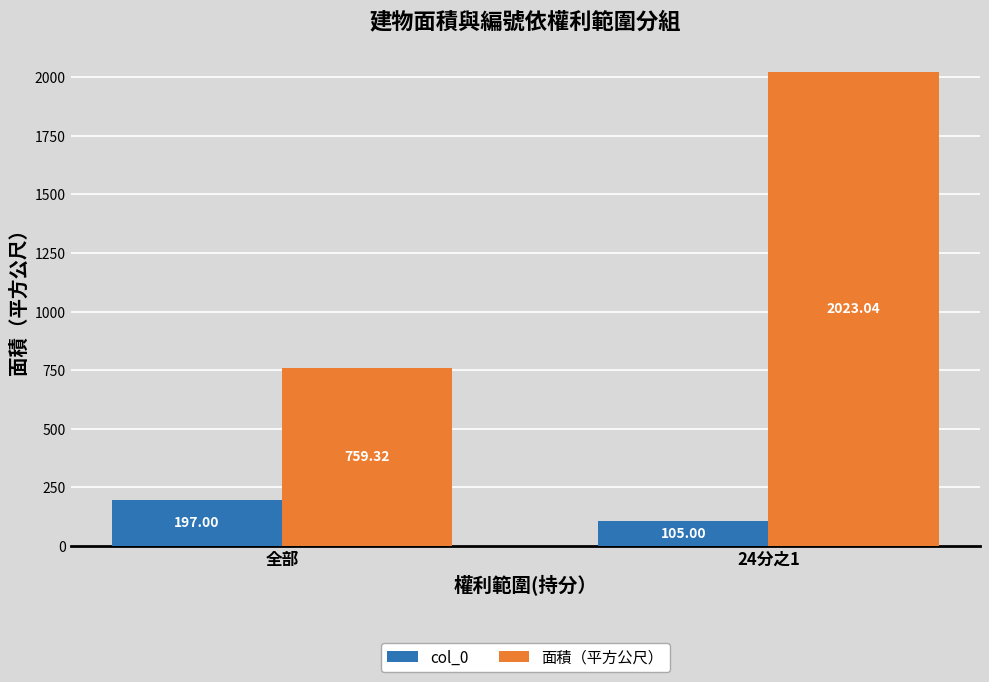

What is the spread (max minus min) of values at 全部?

562.3